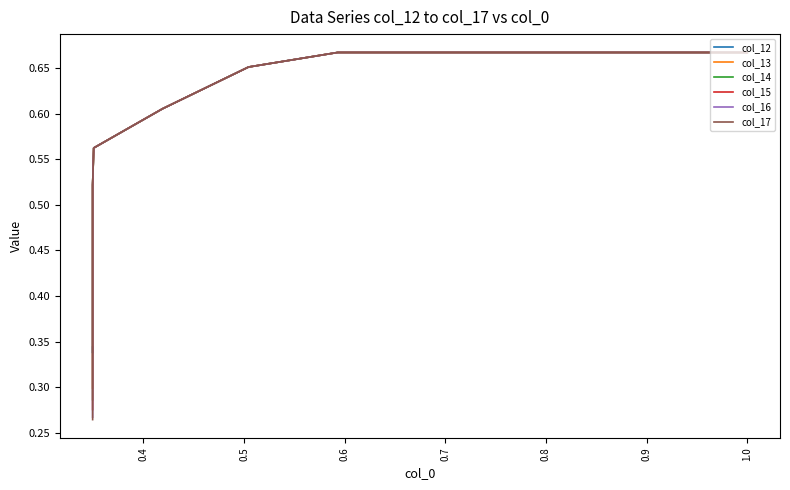

Which series has the largest range (max minus min)?

col_17